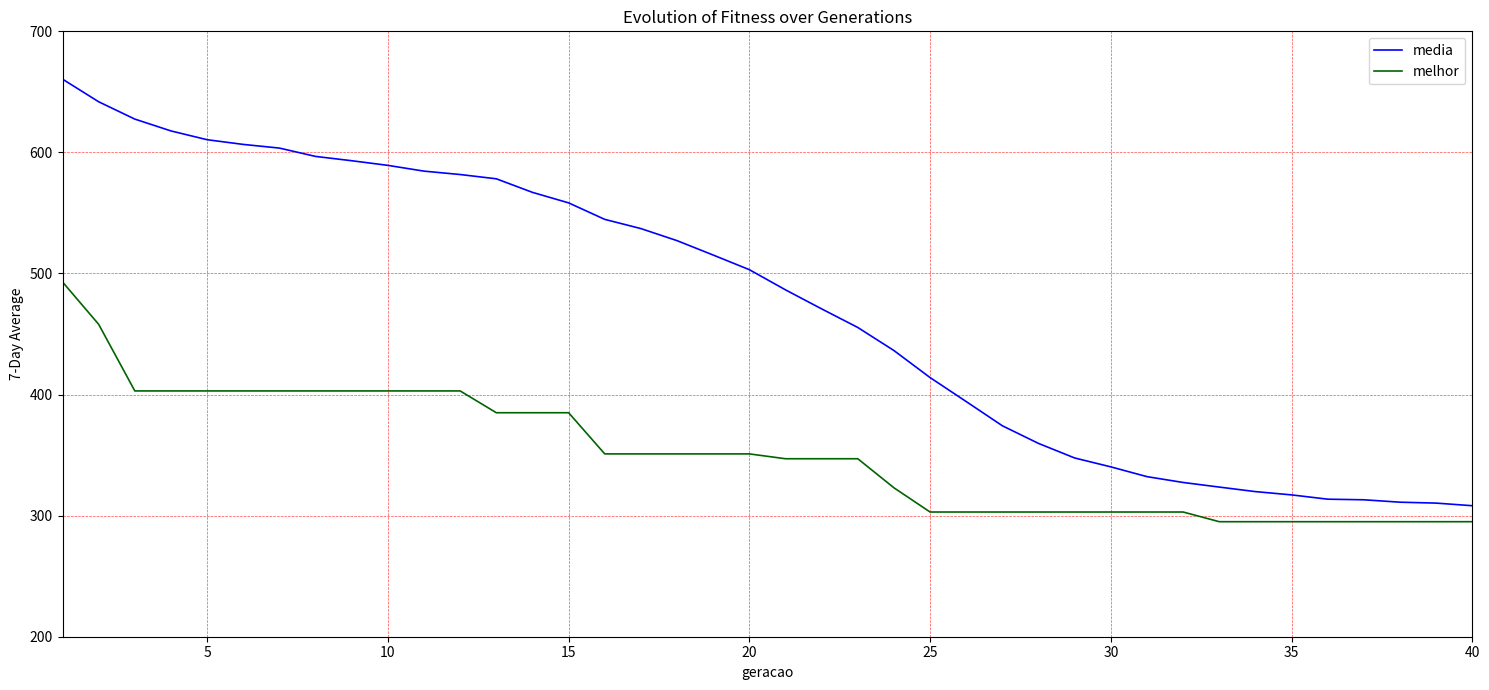

Does the chart have visible grid lines?

Yes